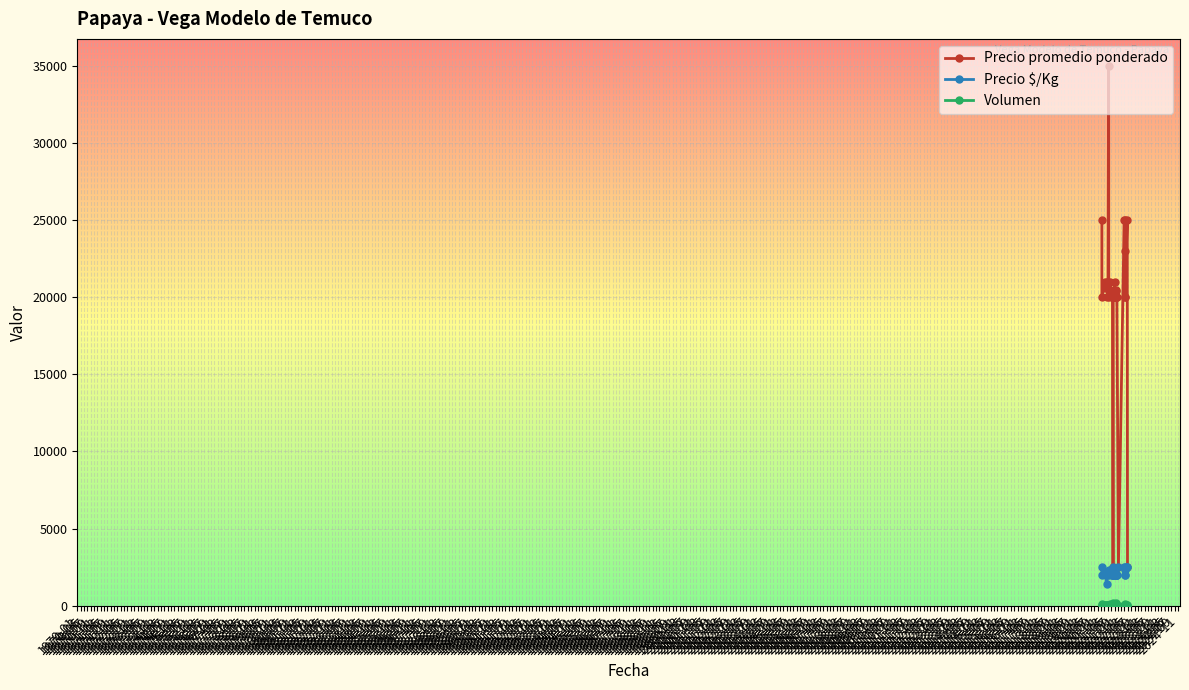

How many data points in Precio promedio ponderado are less than 20000?

4